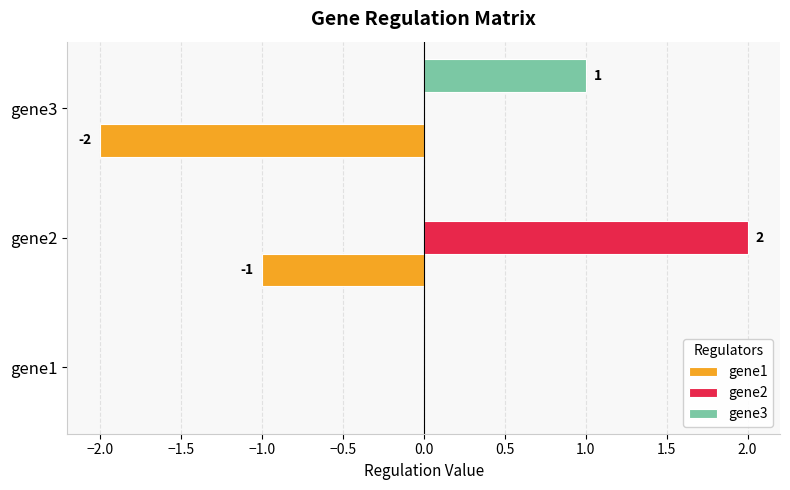

At which category is the sum across all series the highest?

gene2